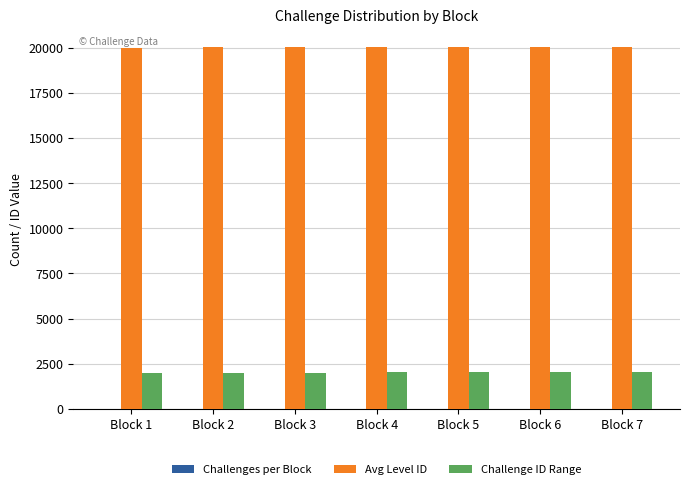

The value of Avg Level ID at Block 5 is 20023. True or false?

True